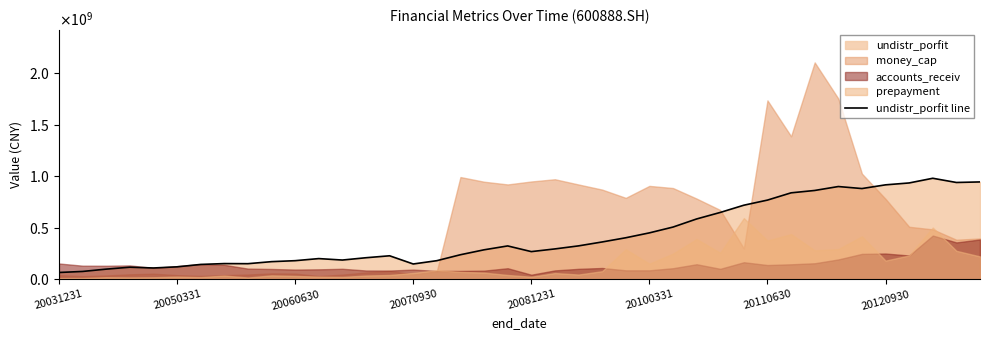

How many points are lower than both their immediate neighbors (excluding endpoints)?

7